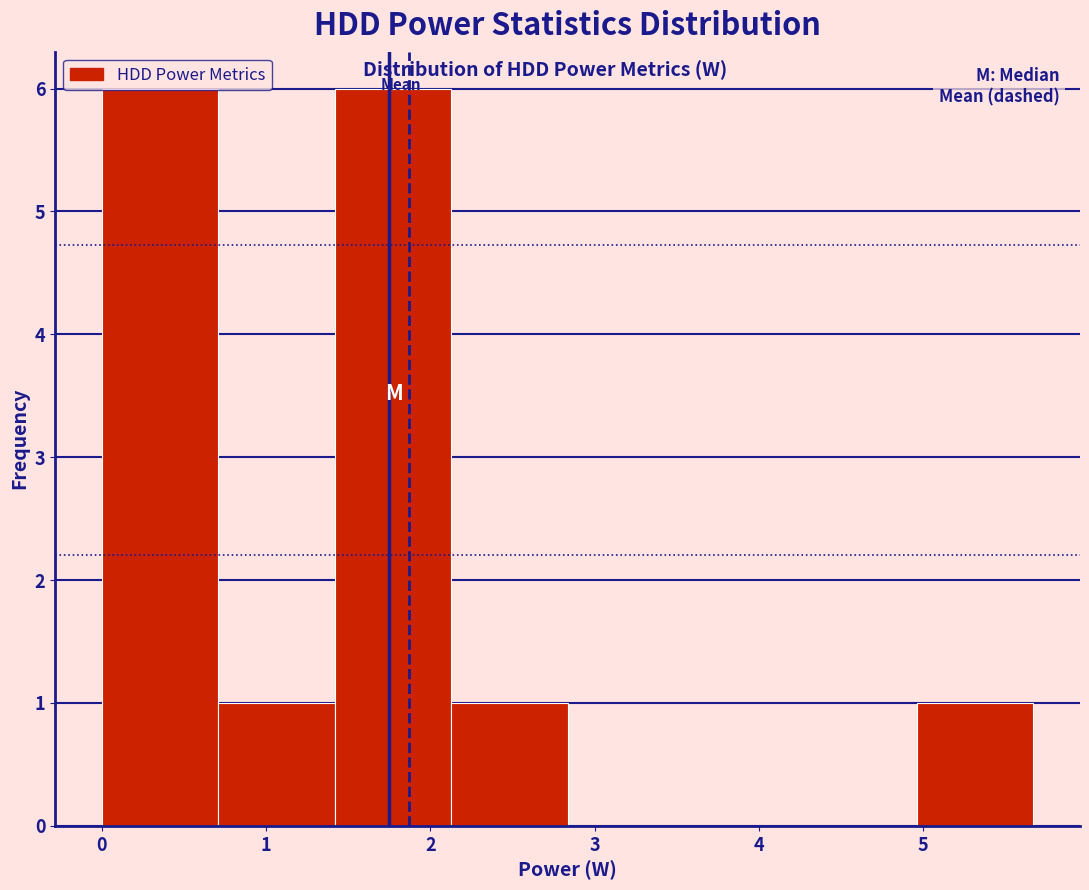

Reading left to right, list every bar in this chart as the range it spans on the x-axis followed by its height. Neither the bar edges nor the heights are printed on the chart, so give them approximately, as read against the axes.

0.0 to 0.7: 6
0.7 to 1.4: 1
1.4 to 2.1: 6
2.1 to 2.8: 1
2.8 to 3.5: 0
3.5 to 4.3: 0
4.3 to 5.0: 0
5.0 to 5.7: 1